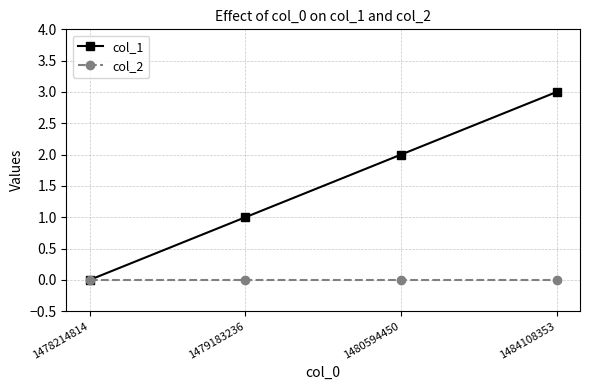

True or false: col_2 has a value of 0 at 1484108353.

True